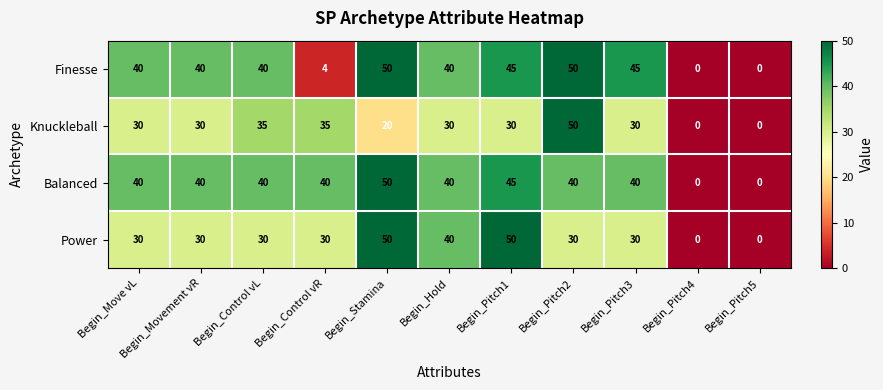

Which series has the largest total across all categories?

Balanced